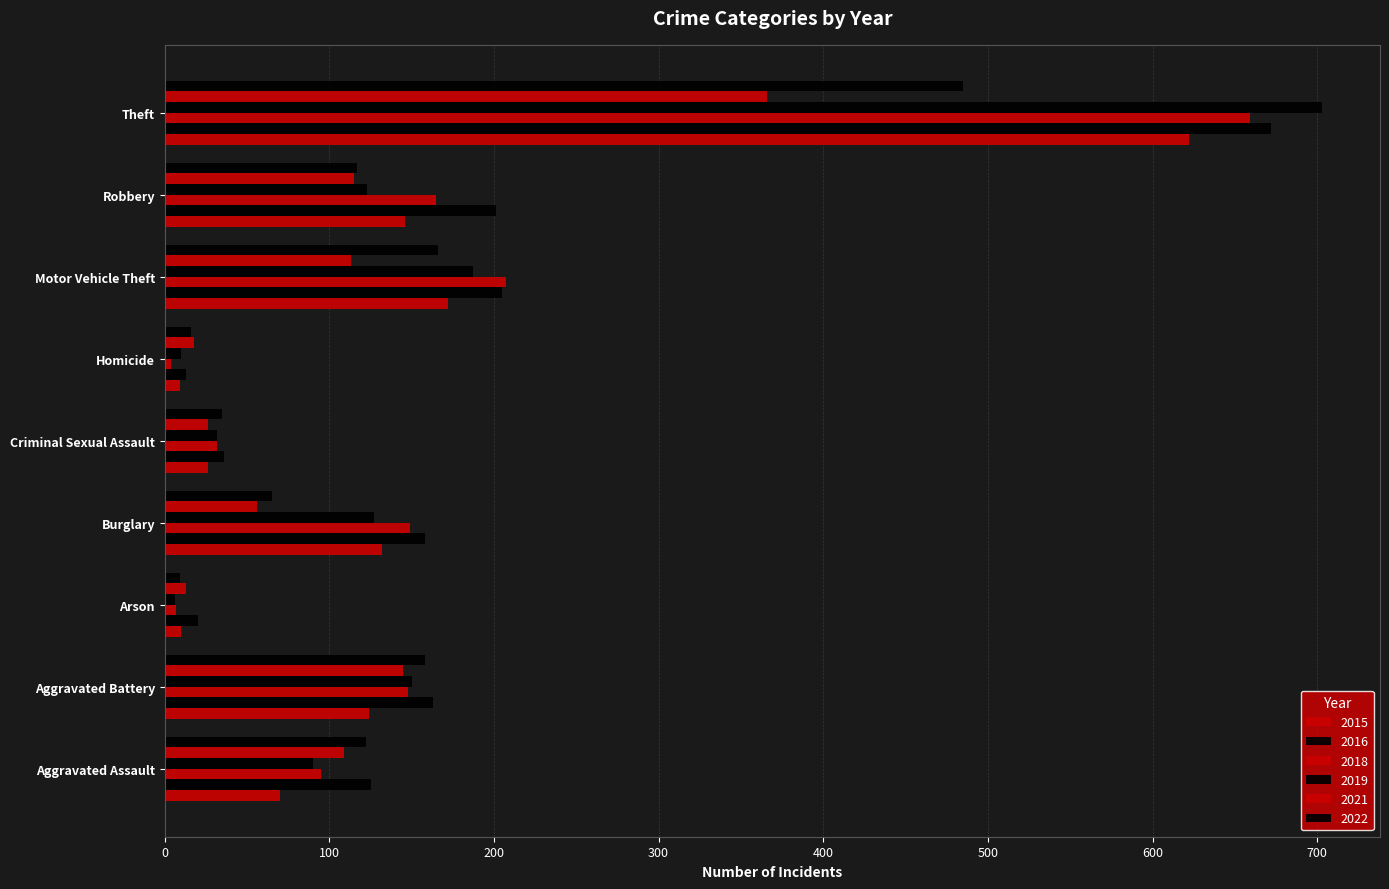

True or false: 2021 has a value of 109 at Aggravated Assault.

True